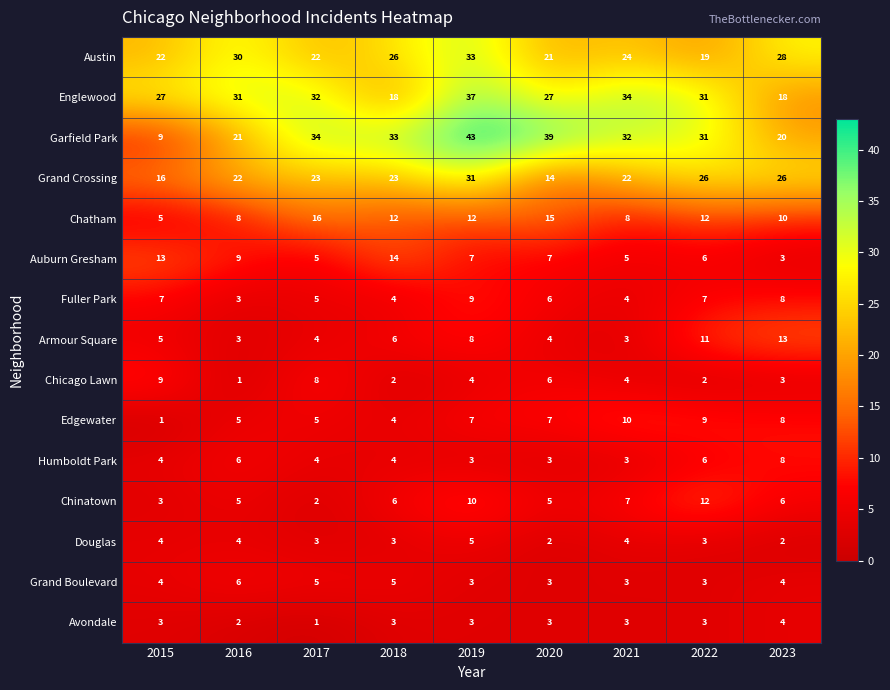

At which label does Grand Crossing reach its minimum?

2020